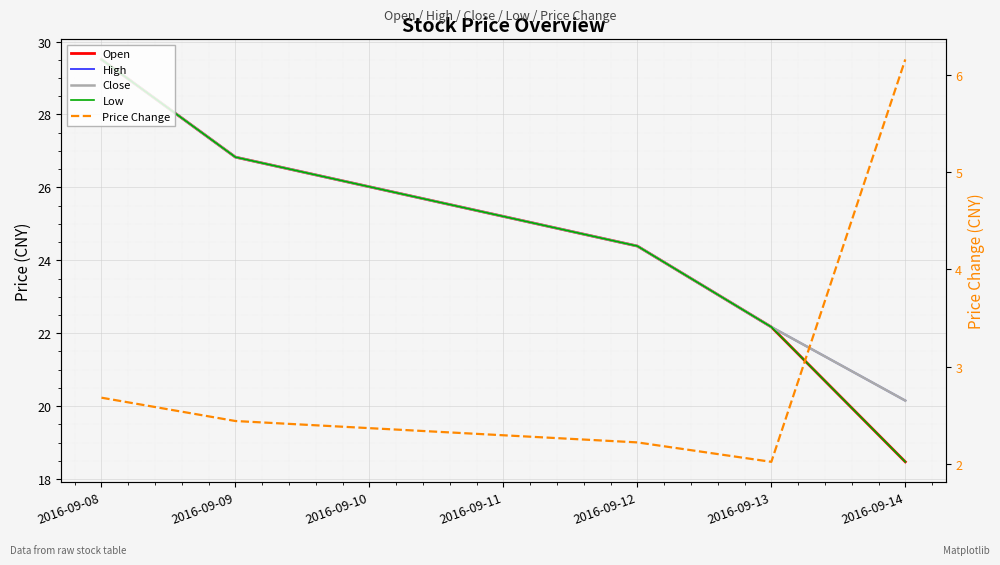

What are all the series names shown in the legend?

Open, High, Close, Low, Price Change